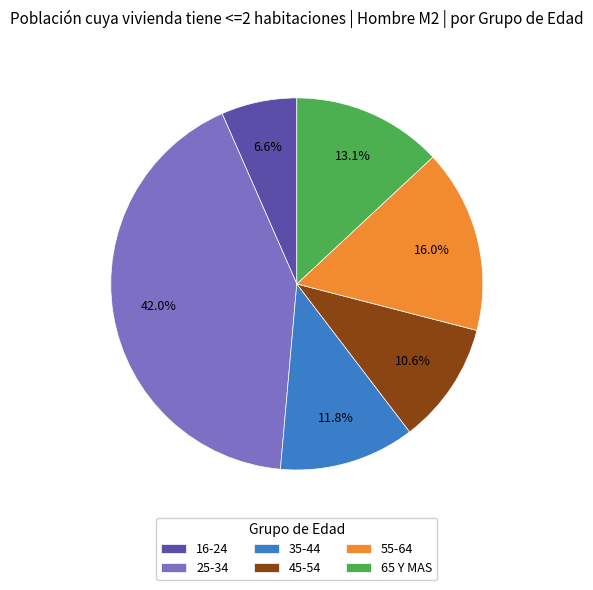

Rank the categories by value from lowest to highest.

16-24, 45-54, 35-44, 65 Y MAS, 55-64, 25-34